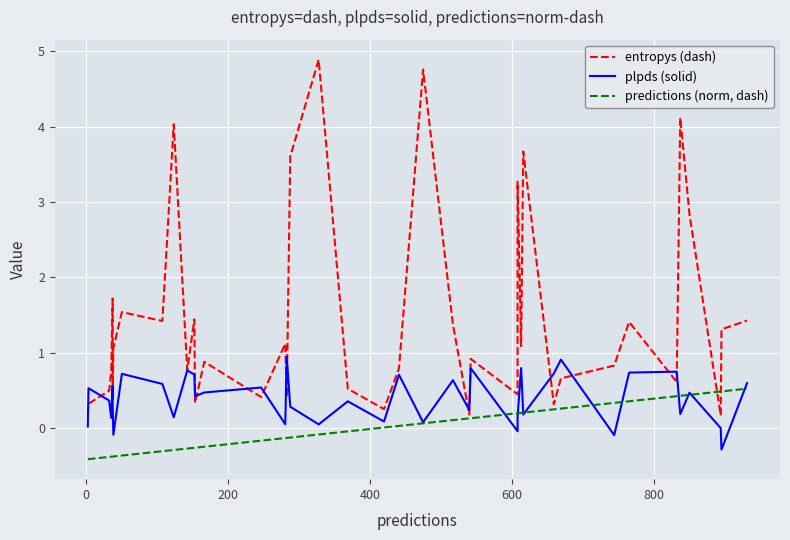

Is the value of predictions (norm, dash) at 26 greater than the value of entropys (dash) at 8?

No